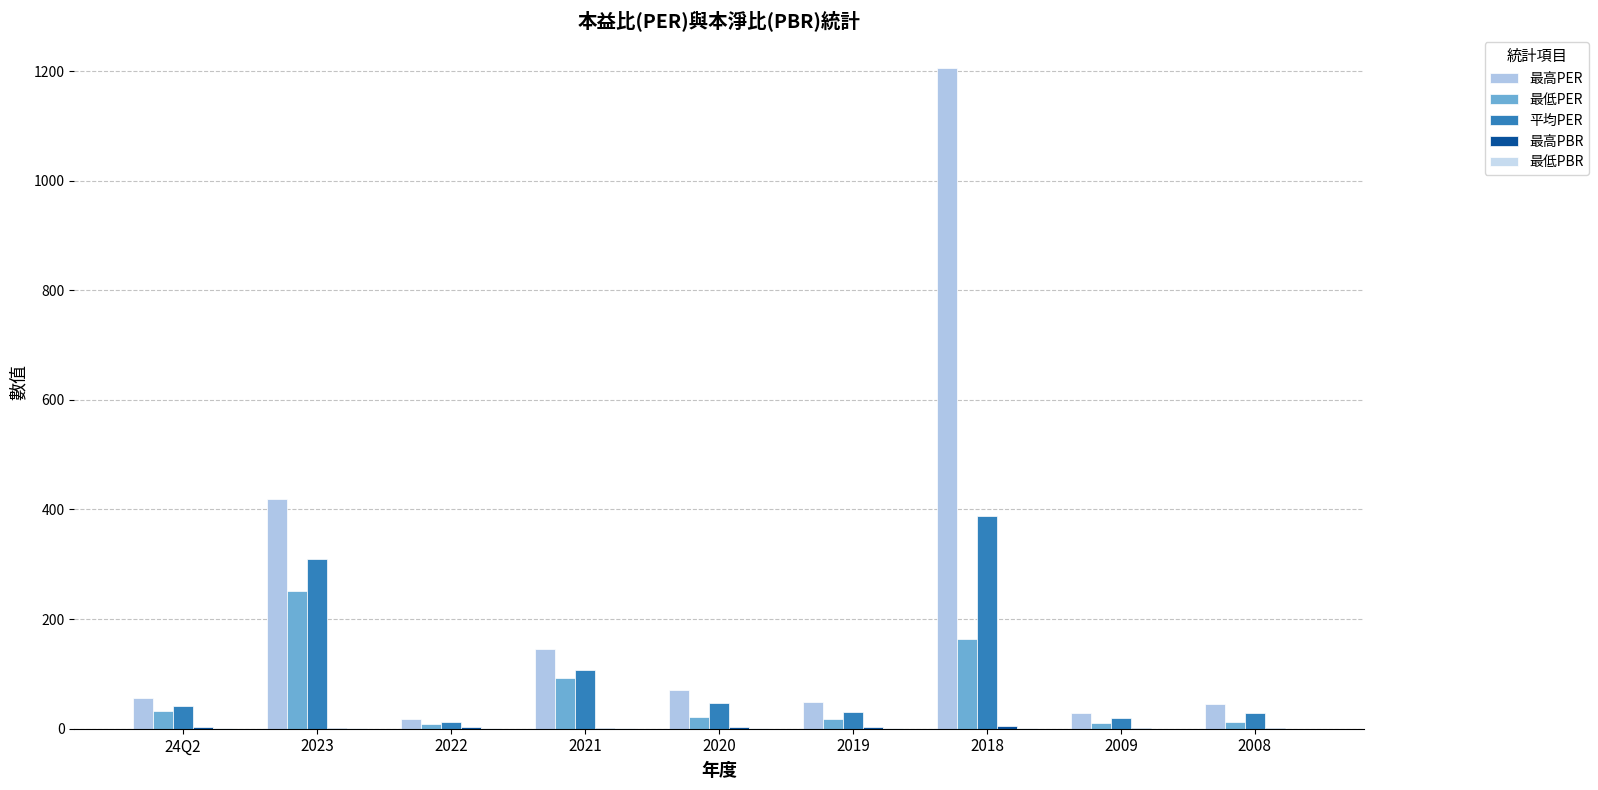

How many groups of bars are there?

9